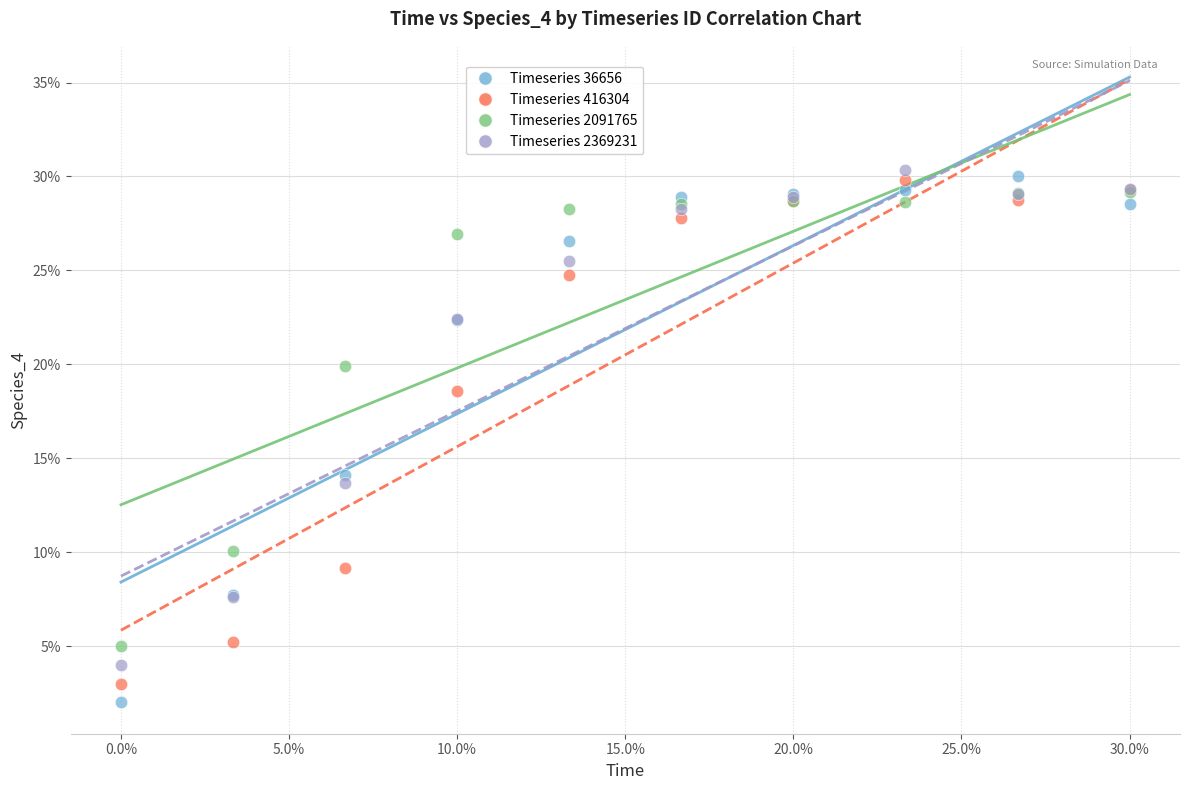

What are all the series names shown in the legend?

Timeseries 36656, Timeseries 416304, Timeseries 2091765, Timeseries 2369231